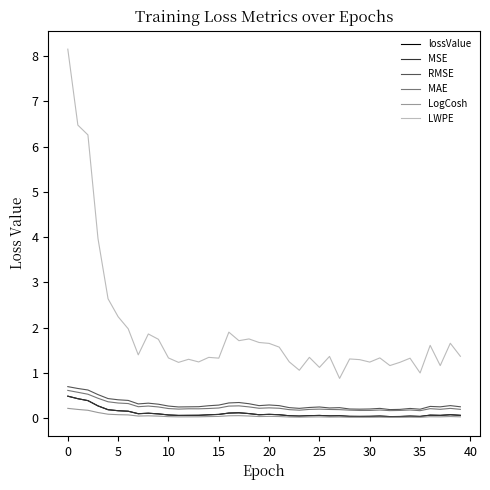

What is the value of the RMSE point at the 25th from the left?

0.2